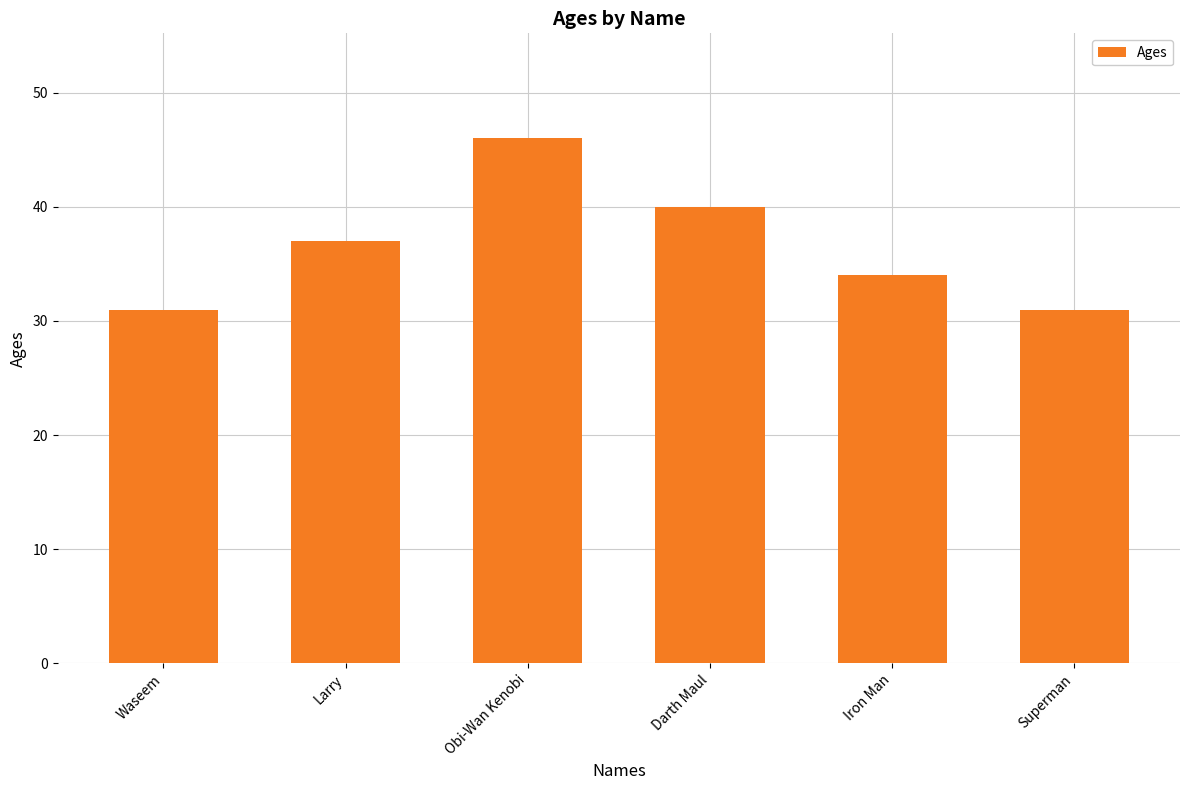

What is the label of the 1st bar from the right?

Superman